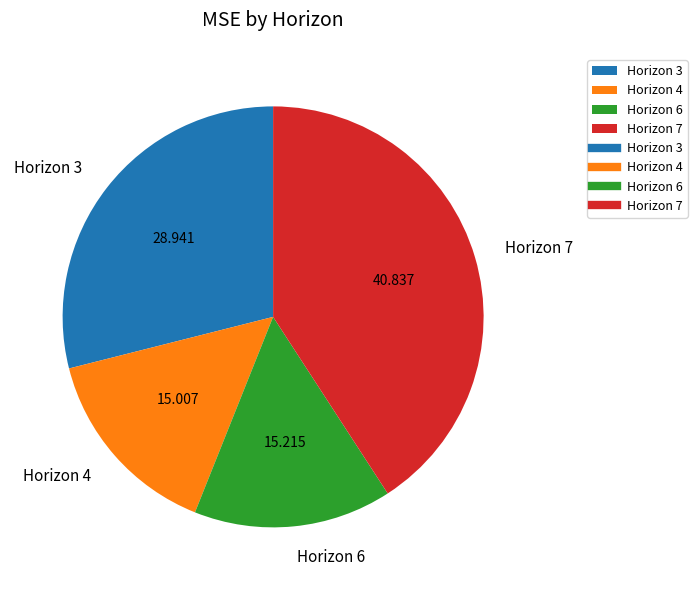

Is the sum of Horizon 7 and Horizon 4 greater than half?

Yes